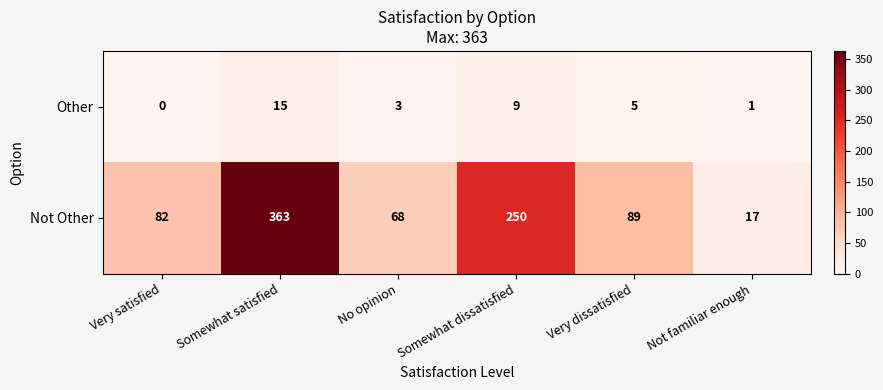

The Other series shows 5 at Very dissatisfied. True or false?

True